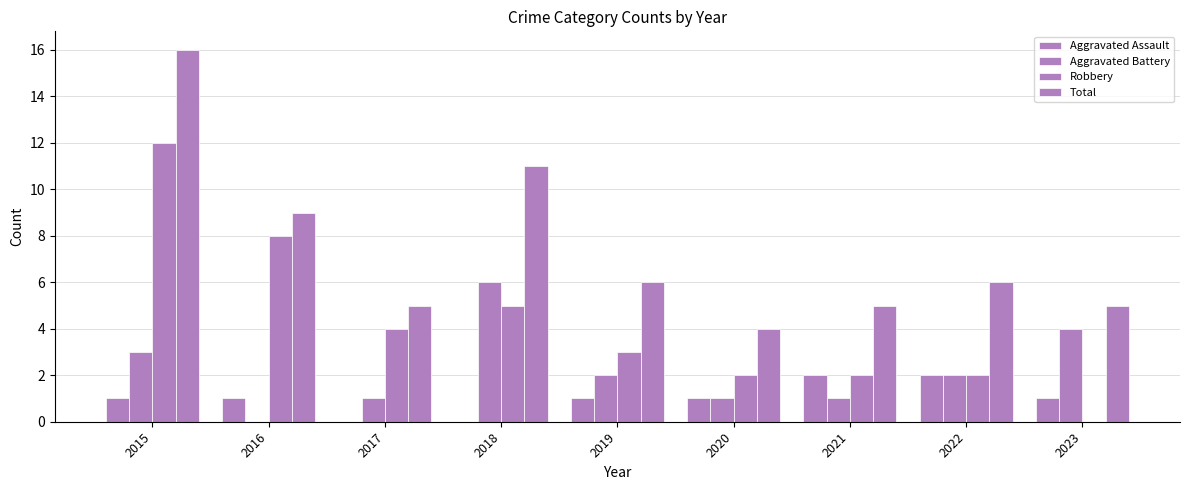

What is the value of the Aggravated Assault bar at the 5th from the left?

1